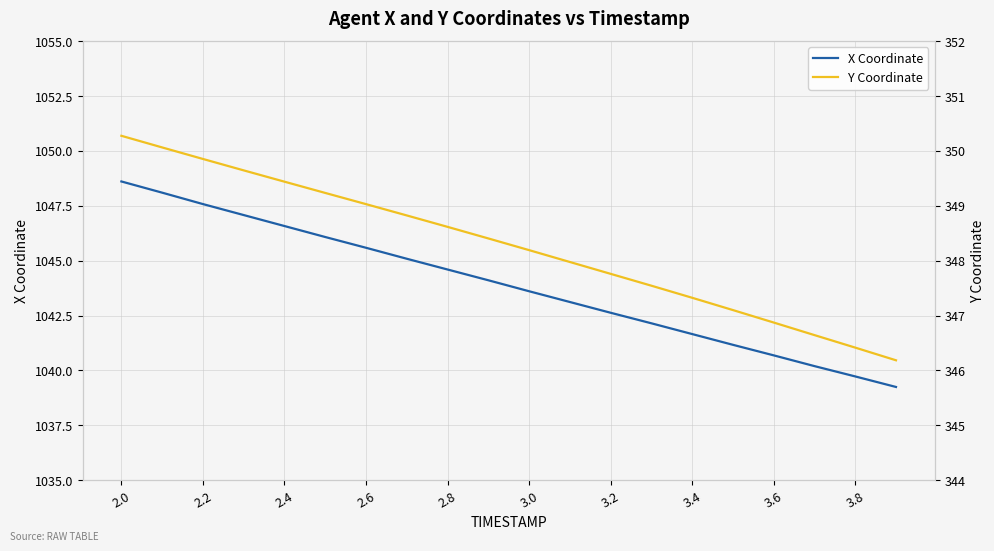

Which category has the highest value across all series?

2.0